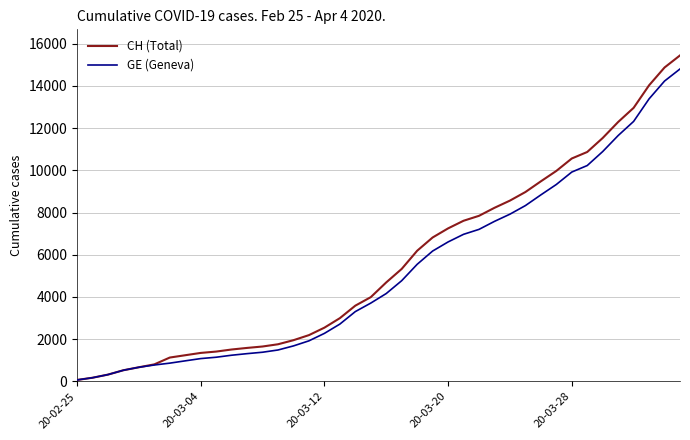

How many lines are shown in the chart?

2